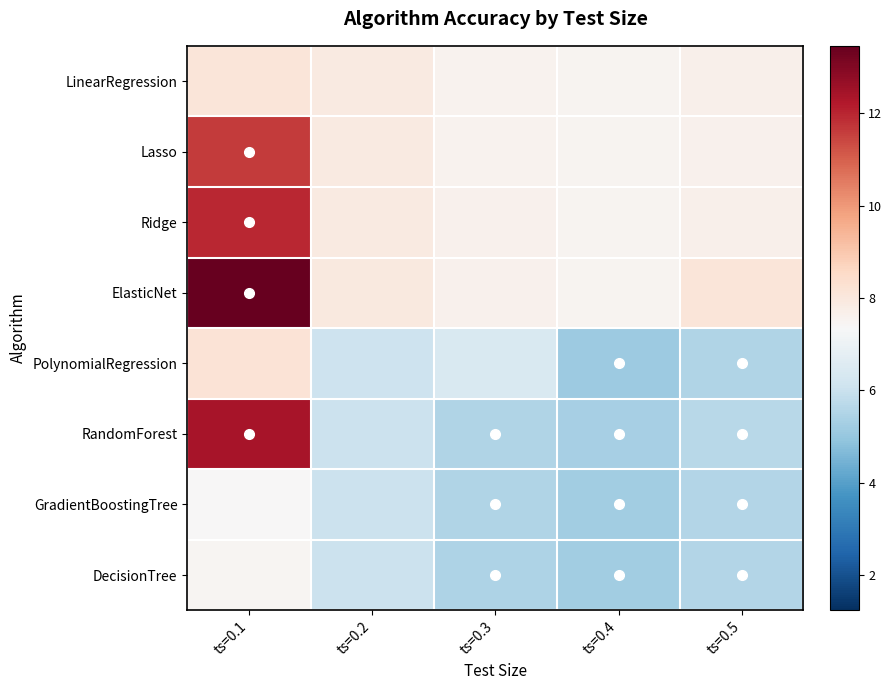

What is the greatest value displayed?

13.5